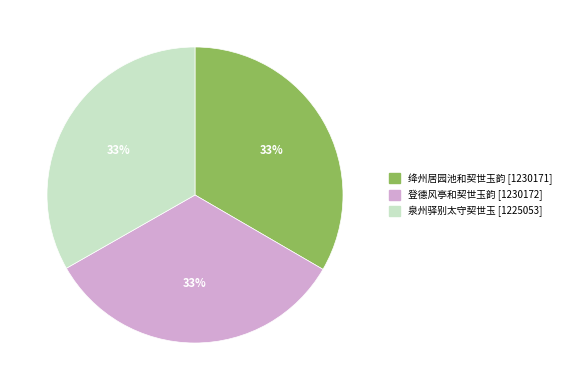

Is 绛州居园池和契世玉韵 the majority of the pie?

No